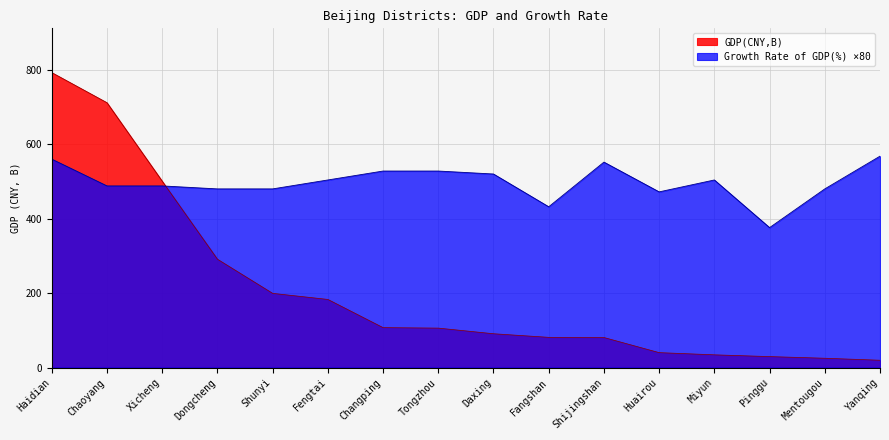

Which has a higher value, Fengtai or Shijingshan?

Fengtai